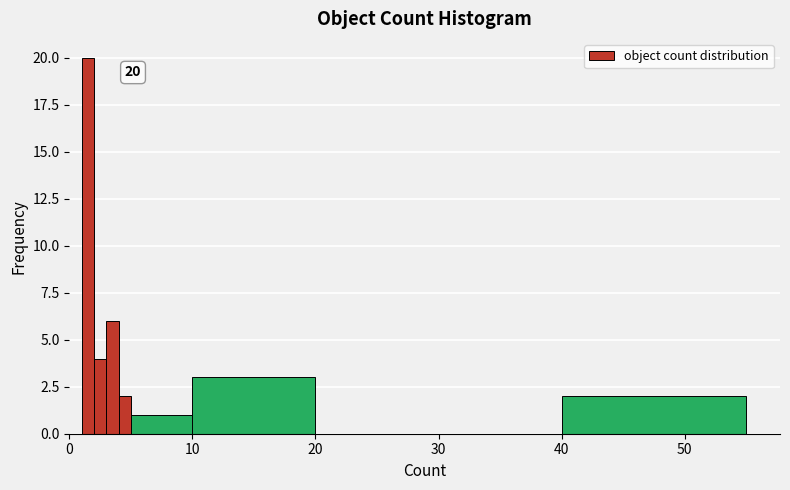

Read against the x-axis, roughly where is the centre of the tallest bar?

2